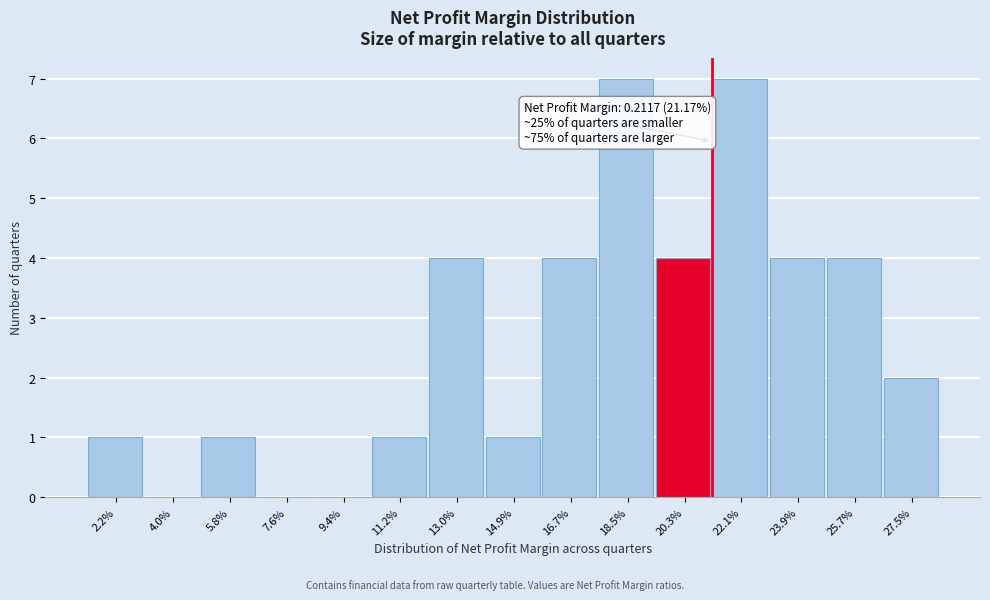

Reading right to left, extract all data points from this chart.

27.5%=2	25.7%=4	23.9%=4	22.1%=7	20.3%=4	18.5%=7	16.7%=4	14.9%=1	13.0%=4	11.2%=1	9.4%=0	7.6%=0	5.8%=1	4.0%=0	2.2%=1